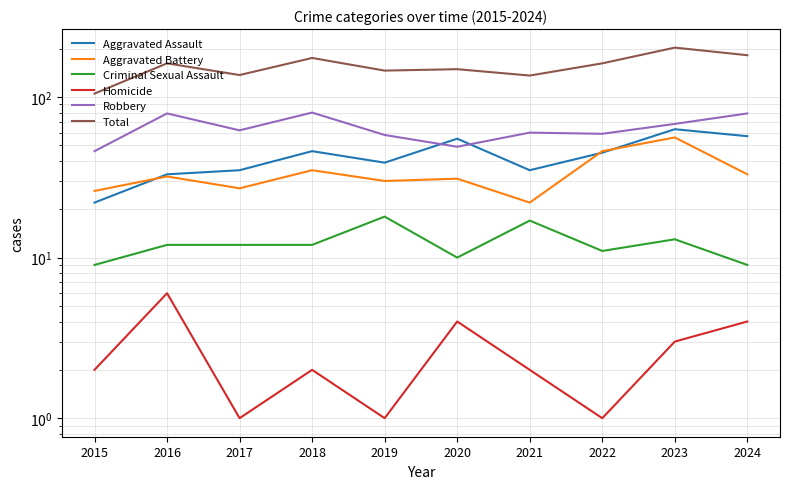

Is the value of Criminal Sexual Assault at 2018 greater than the value of Robbery at 2016?

No